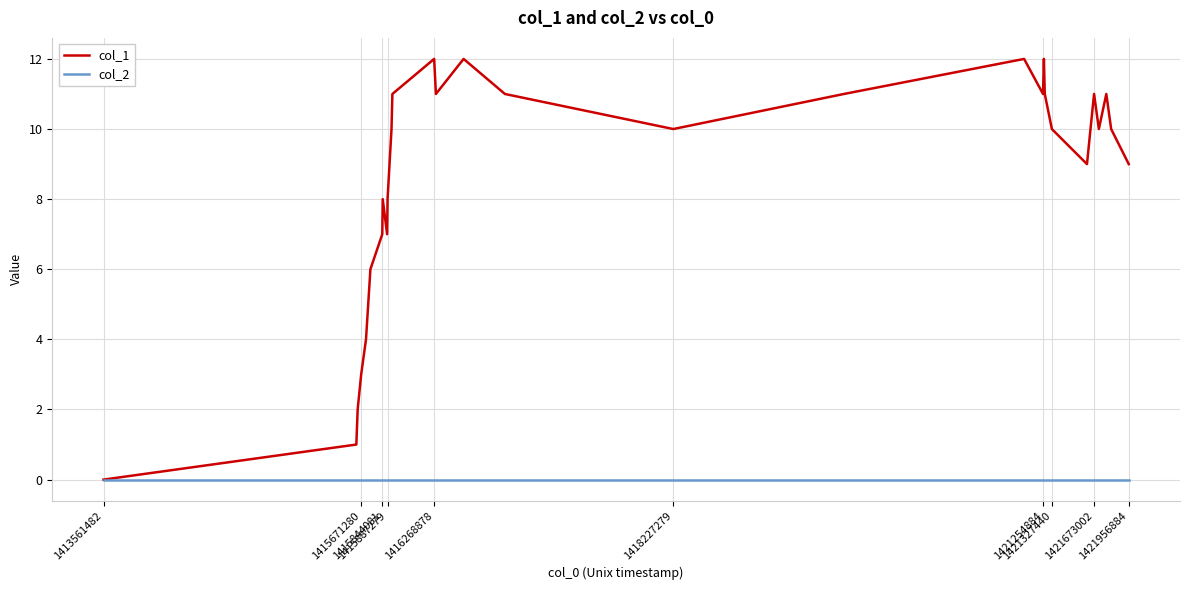

Which series has the largest total across all categories?

col_1